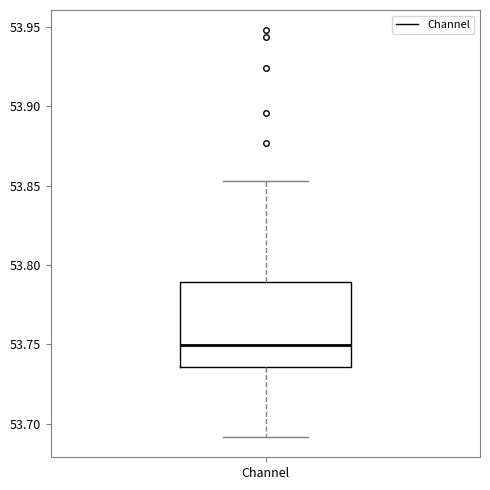

Transcribe this box plot: give where the median line is, the range the box spans, and where the two whiskers end, as read against the y-axis. The values are not printed on the chart, so give them approximately, as read against the axis.

median 53.750, box 53.735 to 53.790, whiskers 53.690 to 53.855